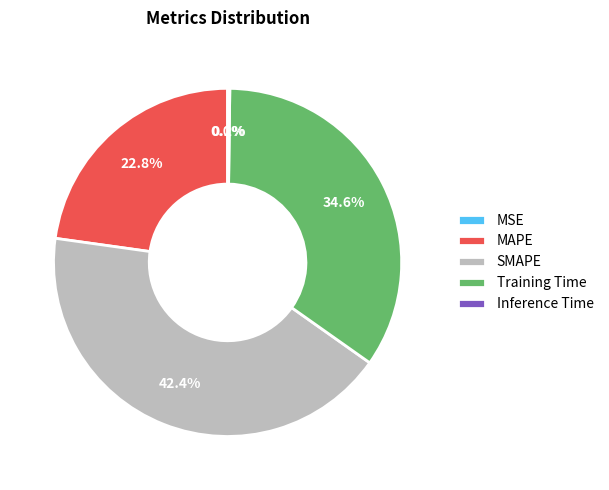

Which category has the biggest portion of the pie?

SMAPE